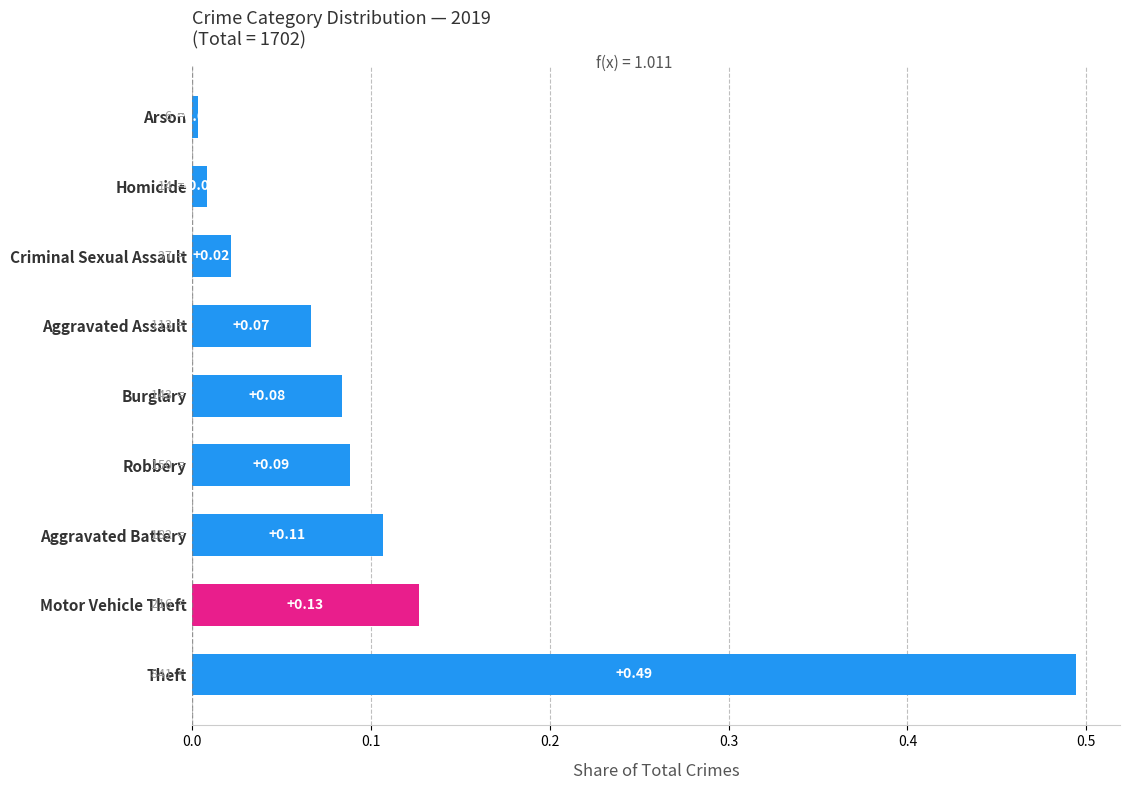

Rank the categories by value from highest to lowest.

Theft, Motor Vehicle Theft, Aggravated Battery, Robbery, Burglary, Aggravated Assault, Criminal Sexual Assault, Homicide, Arson